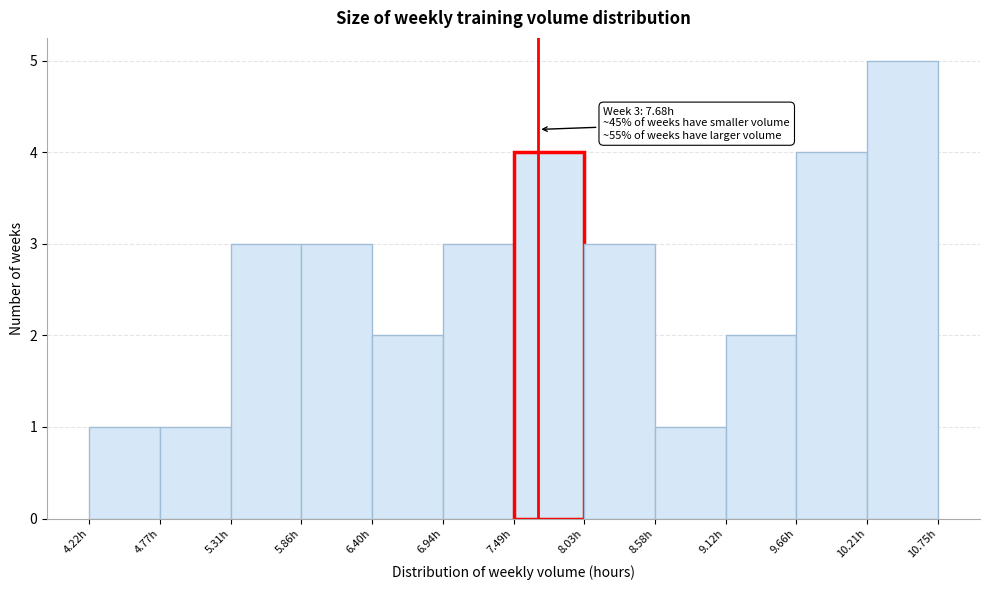

Over which range of the x-axis is the bar tallest?

10.2 to 10.8